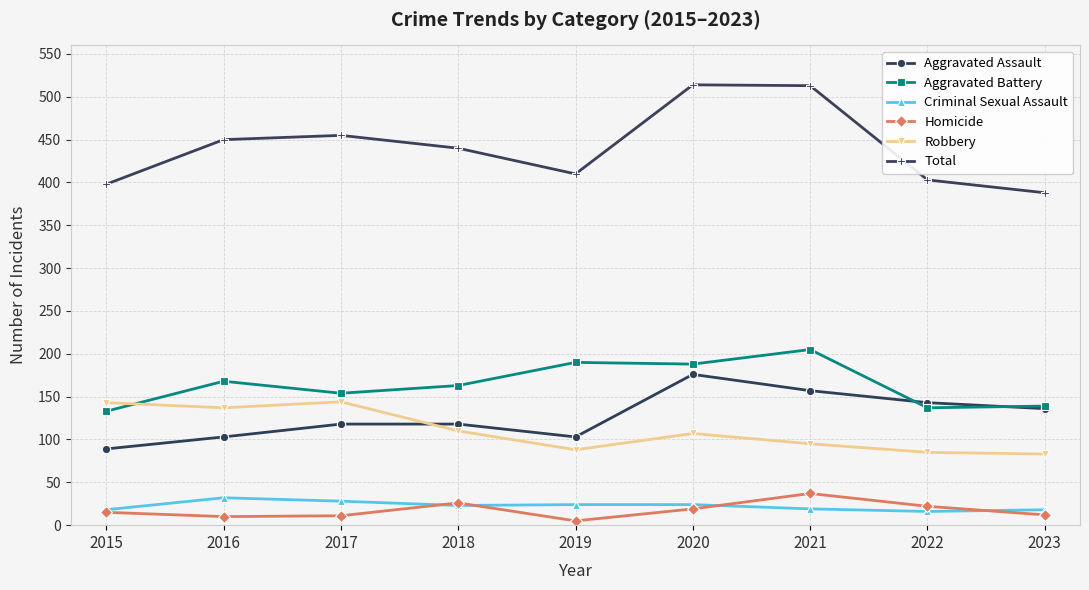

True or false: Robbery and Homicide cross at least once.

False